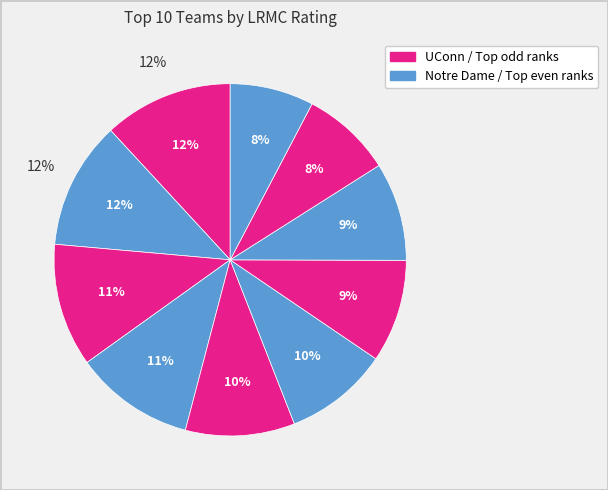

How many slices are in this pie chart?

10